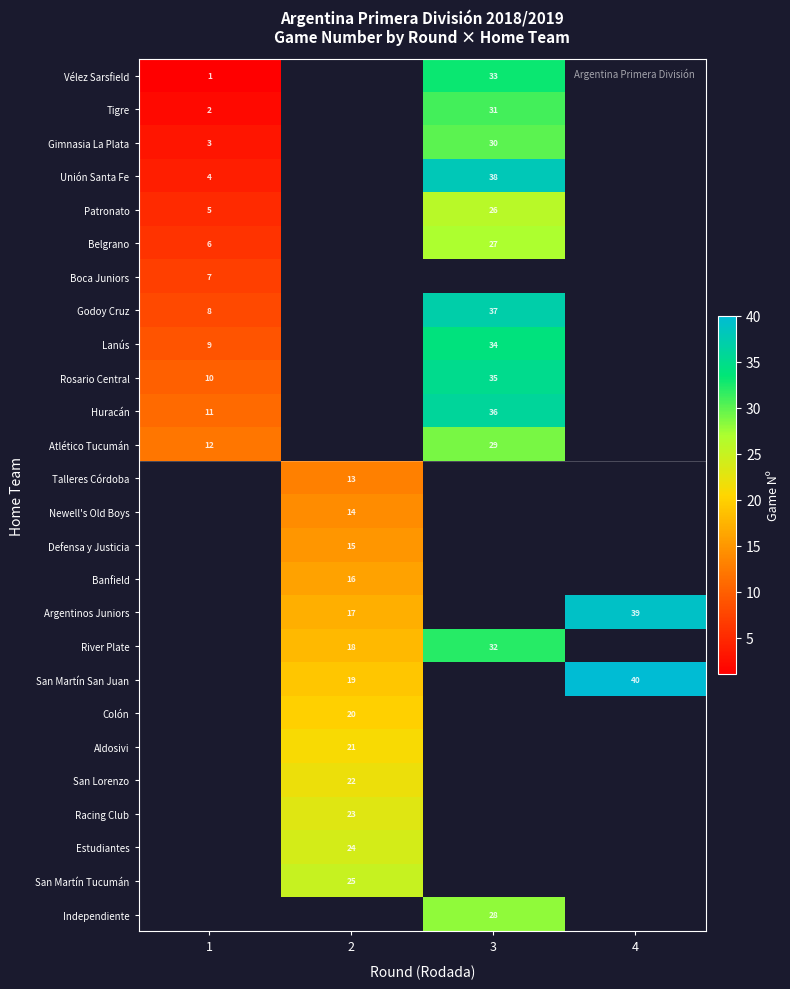

The value of Rosario Central at 3 is 35. True or false?

True